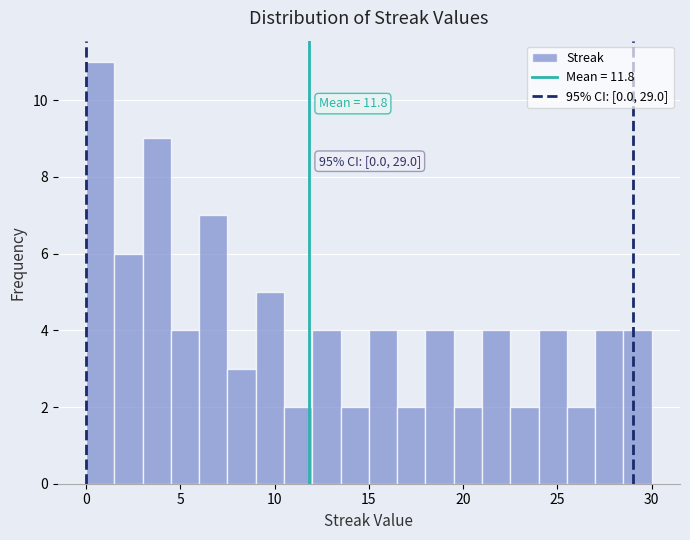

Around what value on the x-axis is the tallest bar? Give the approximate position of its centre, as read against the axis.

1.0